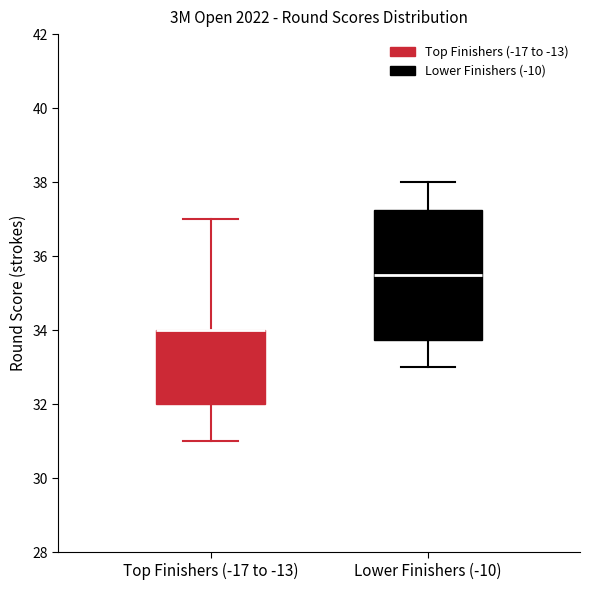

Which box is the tallest, from its lower edge to its upper edge?

Lower Finishers (-10)